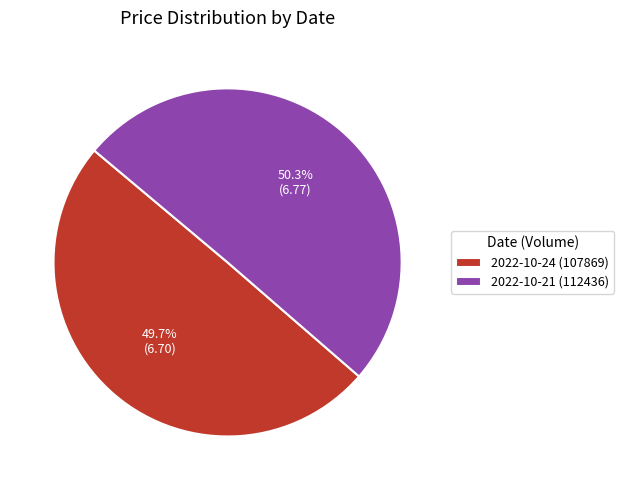

Count the number of slices in the pie.

2